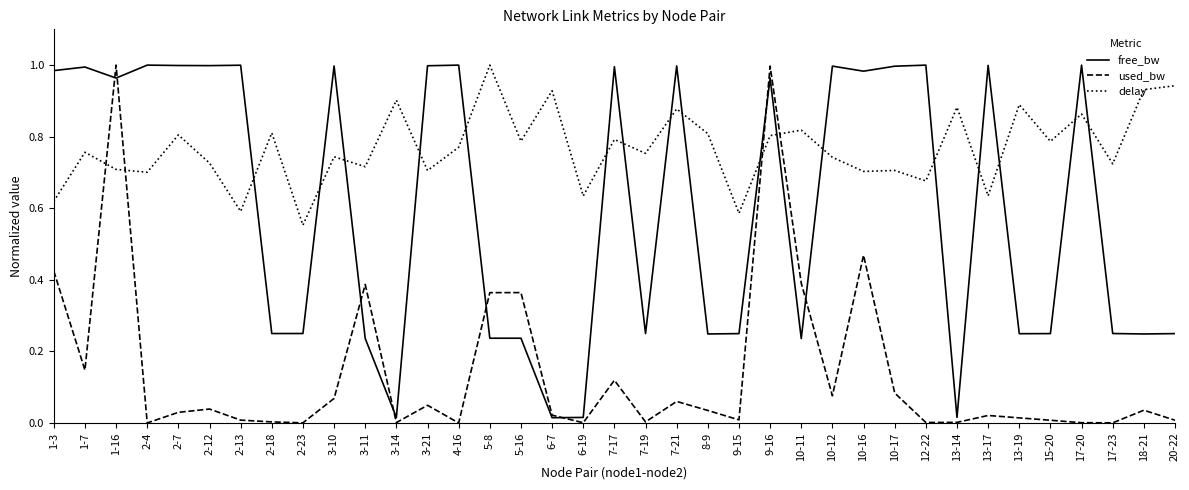

Between 2-23 and 10-11, which series saw the biggest shift?

used_bw